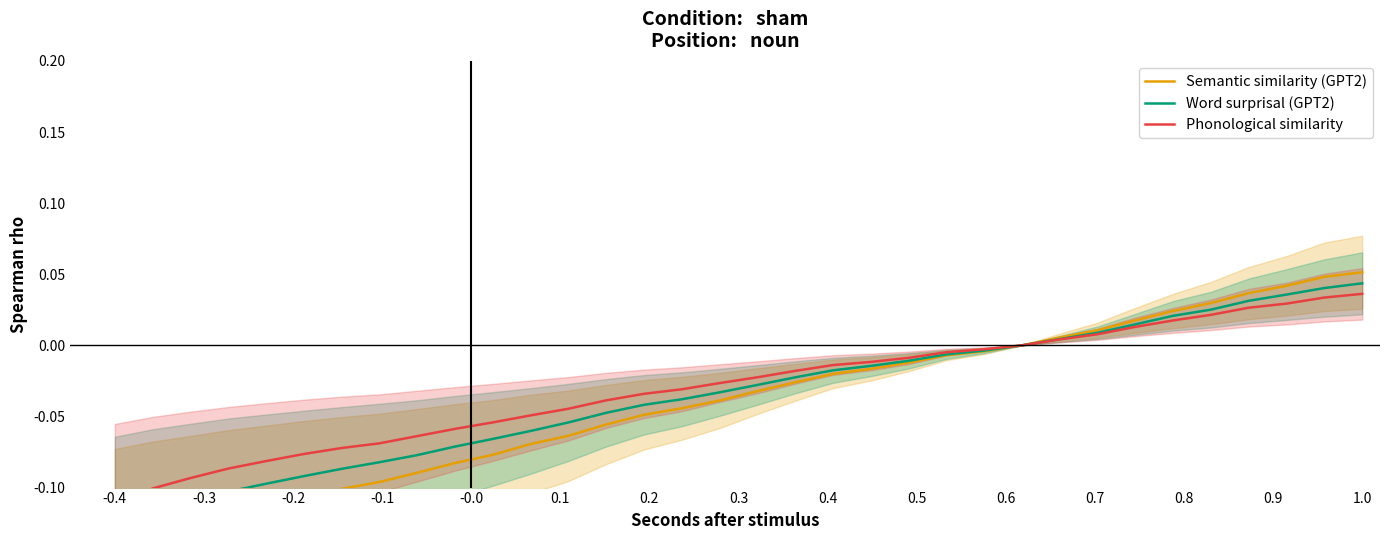

True or false: Word surprisal (GPT2) has a value of -0.1 at -0.0.

False